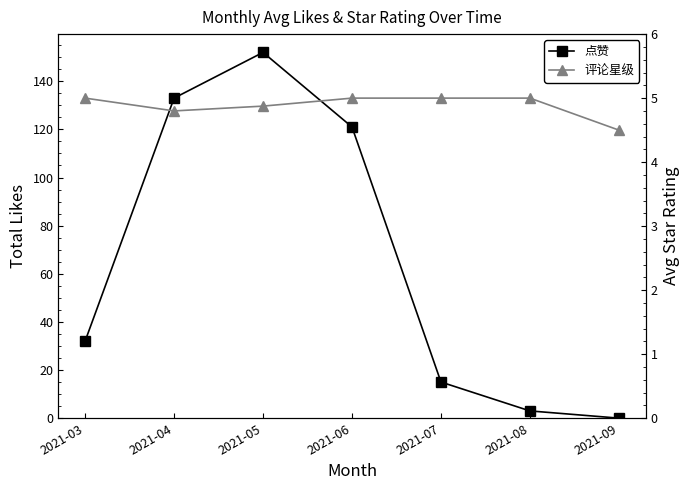

How many lines are shown in the chart?

2